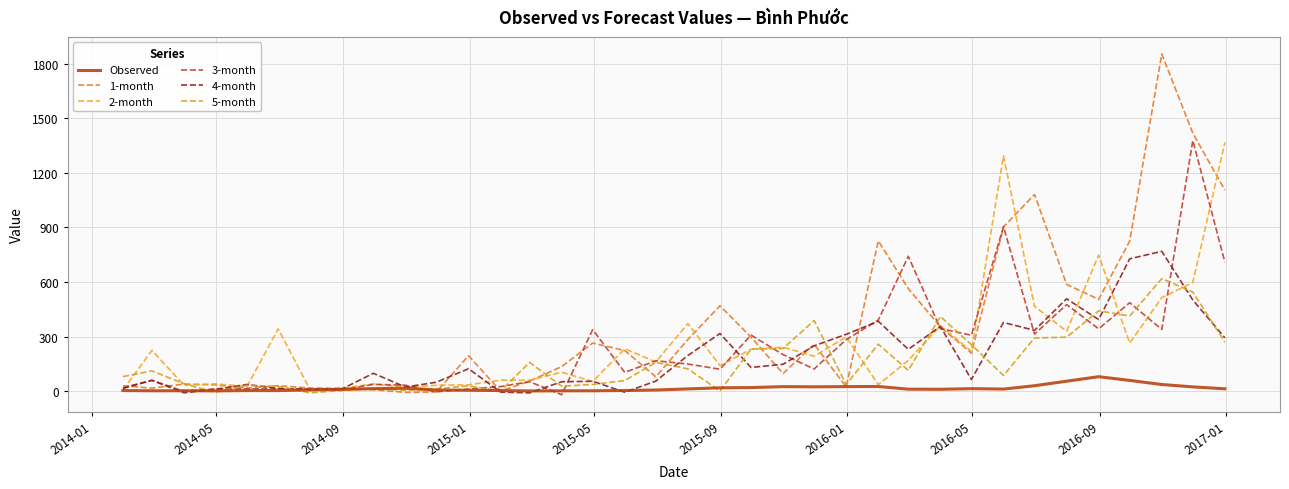

At how many categories does at least one series exceed 1028?

5